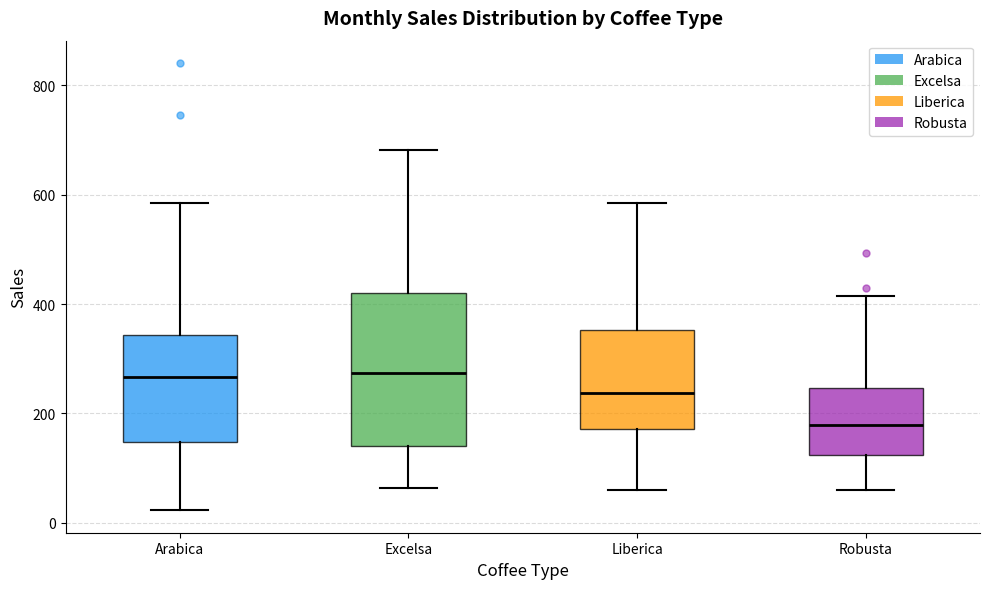

Which box has the lowest median line?

Robusta